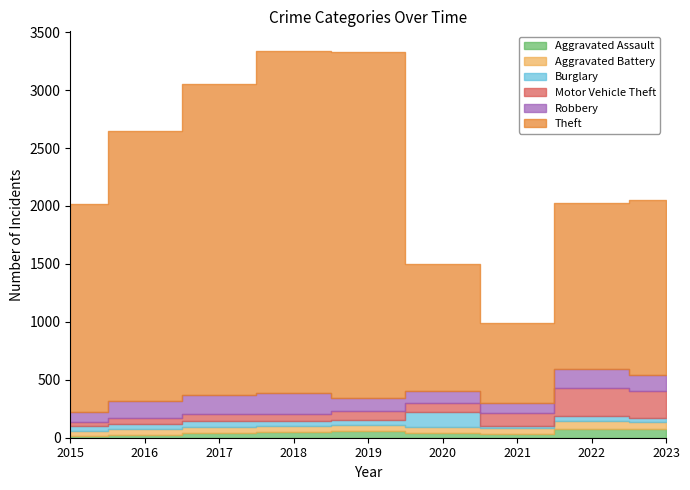

How many lines are shown in the chart?

6